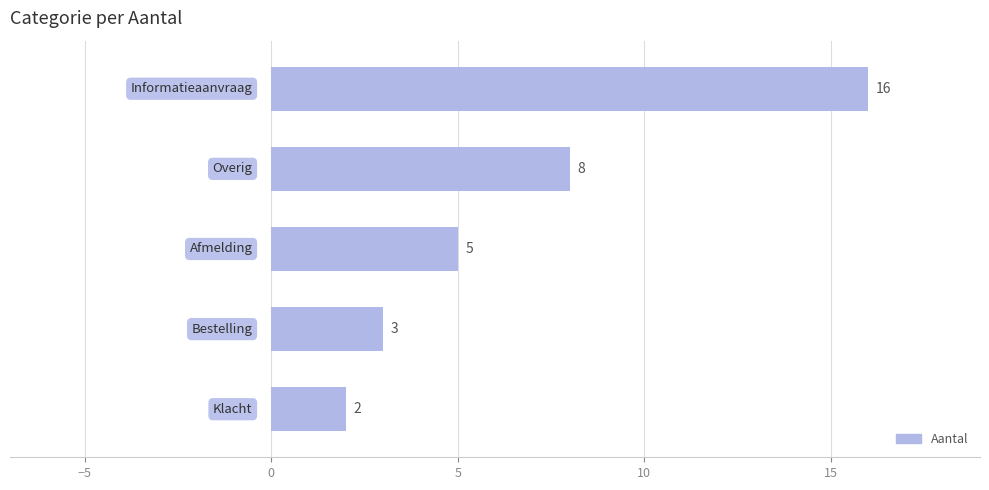

What is the value of the 5th bar from the top?

2